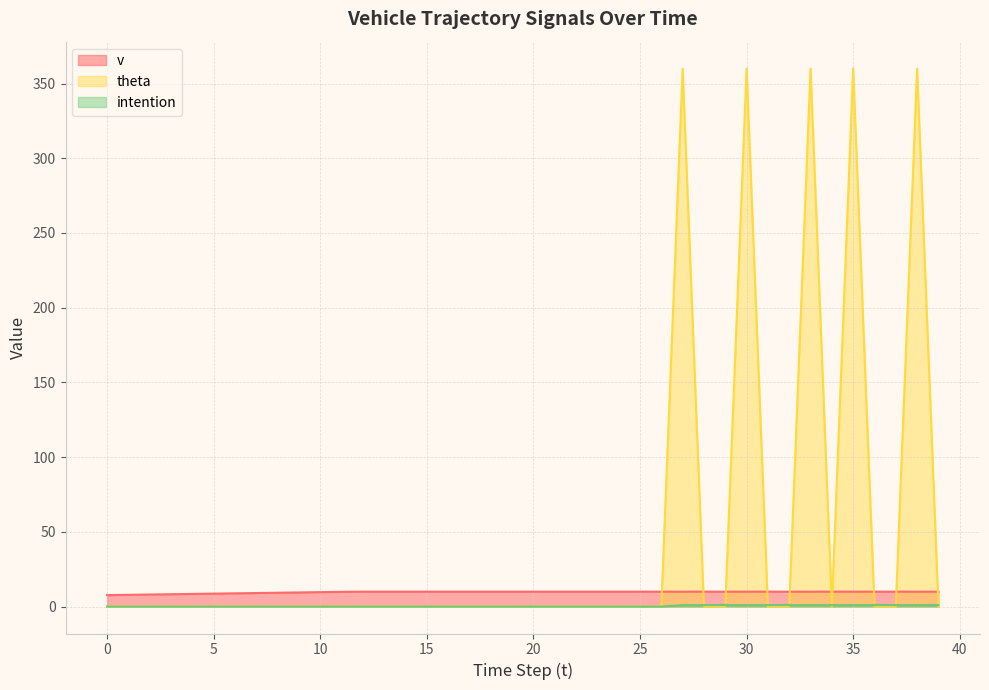

What is the maximum value for intention?

1.0